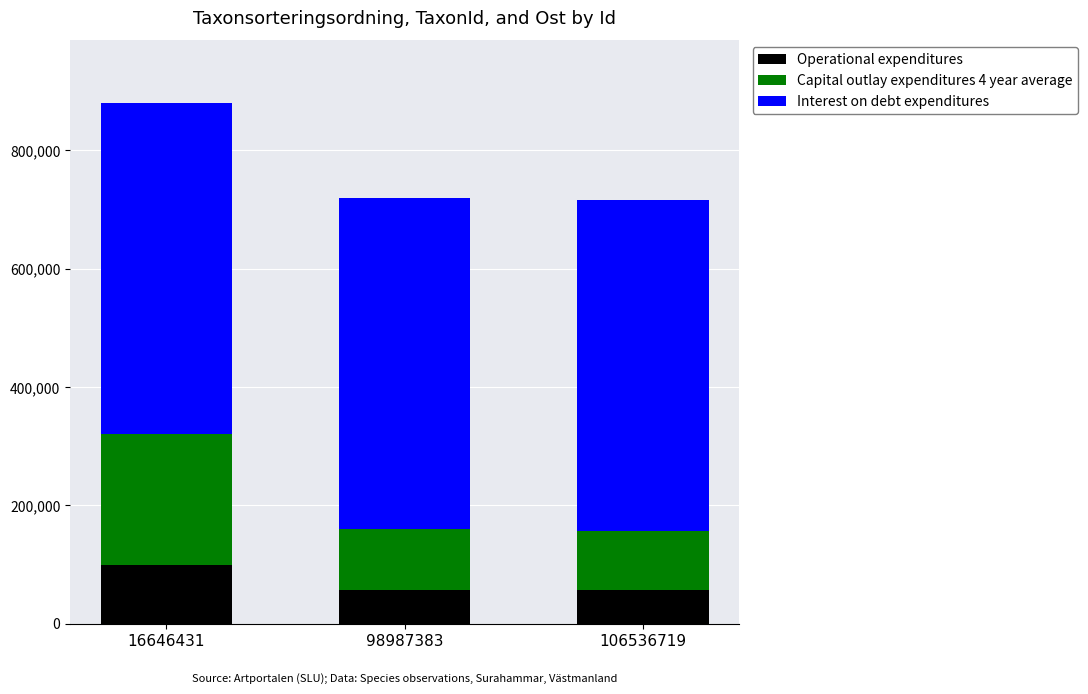

How many bars are there in total?

3